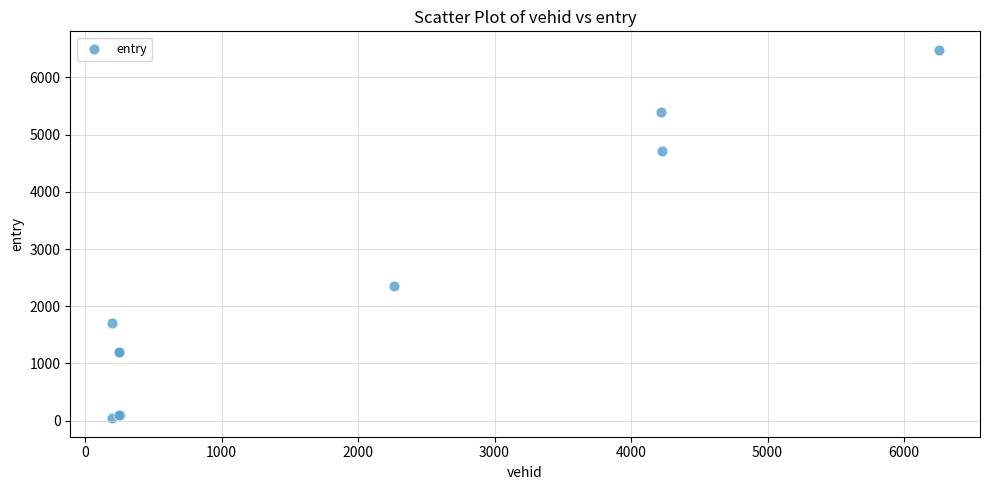

What Y value in the scatter plot is closest to 3262?

2356.0